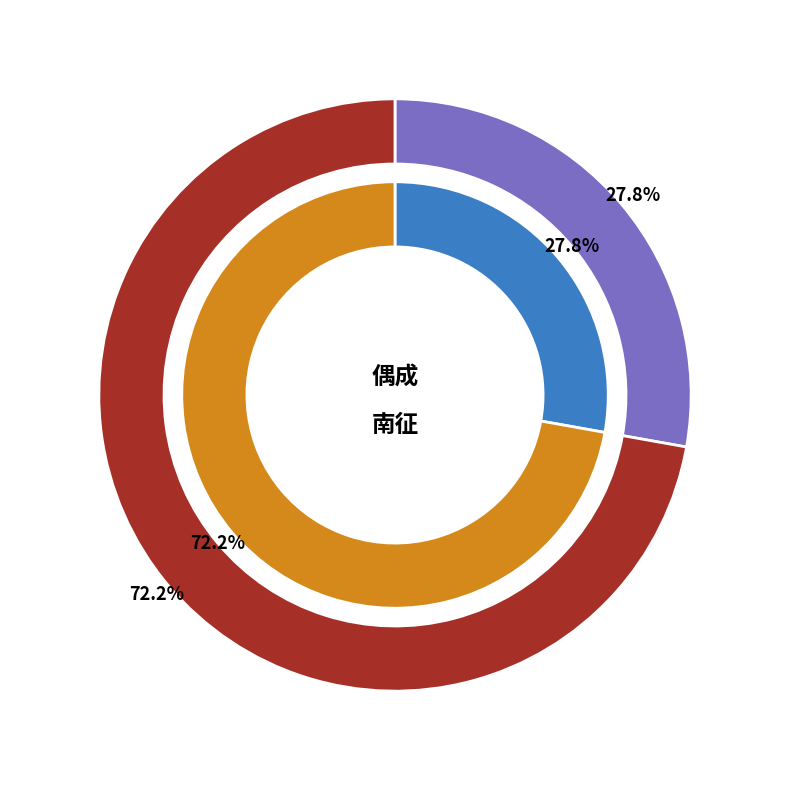

What percentage do 偶成·奋勇冲锋人杀人 and 南征八咏 其四 together represent?

100.0%